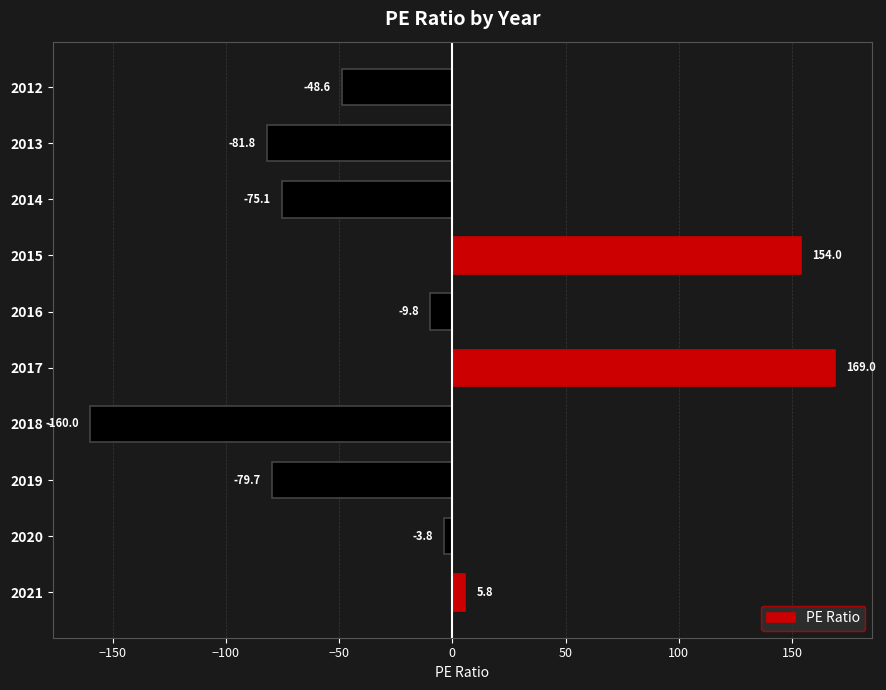

Which label corresponds to the smallest value in the chart?

2018